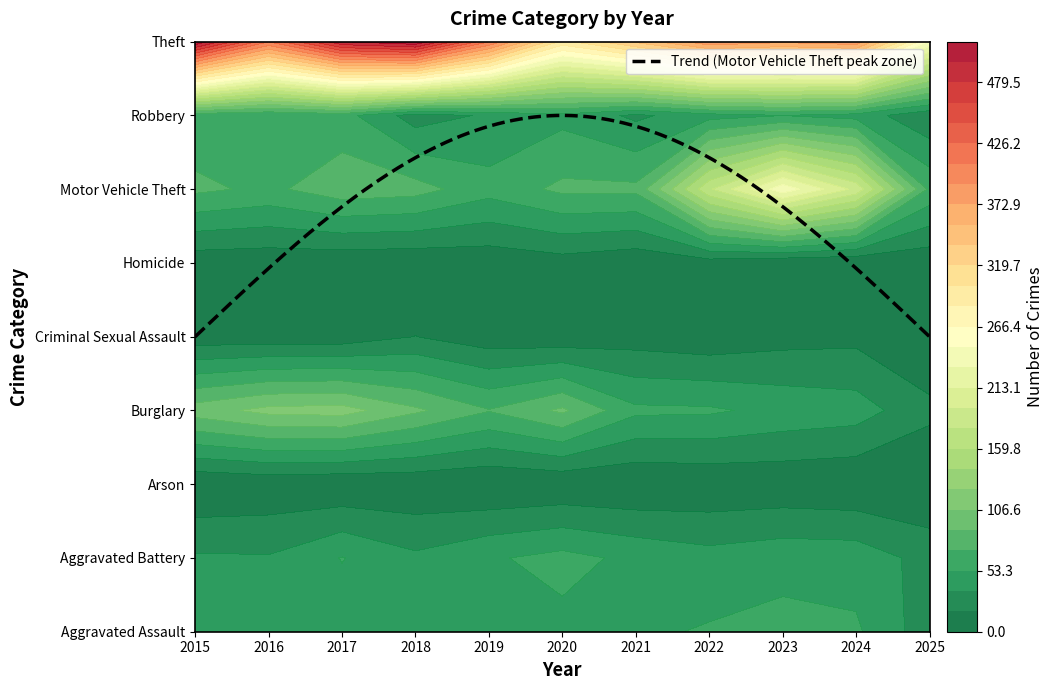

How many values in the Theft series are below 388?

5